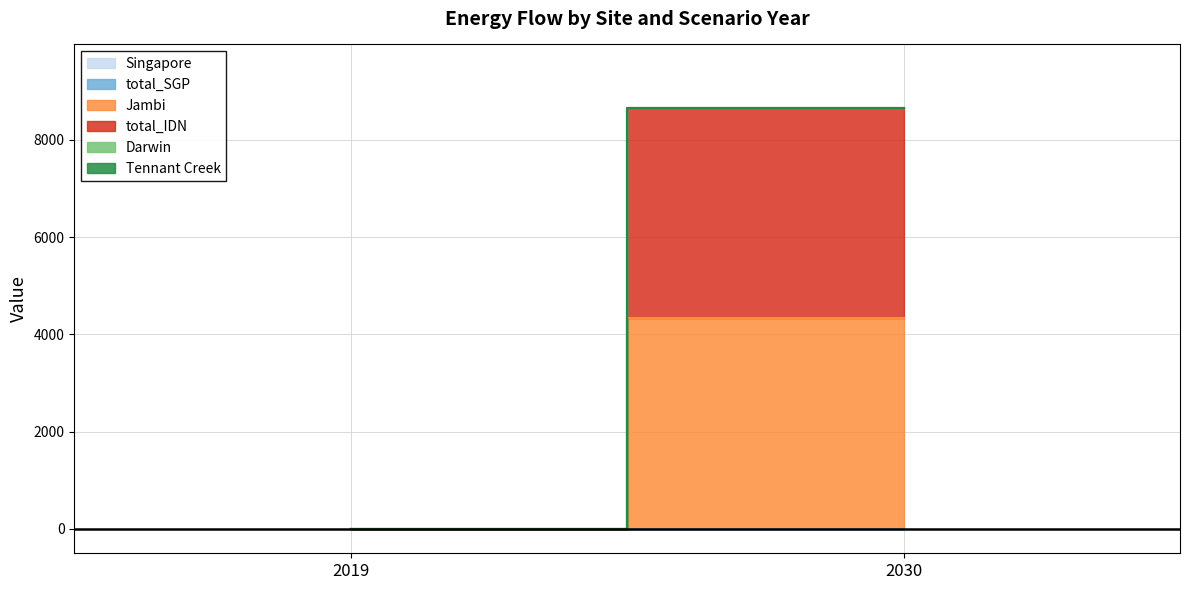

Reading right to left, transcribe all the data shown in this chart.

Singapore: 0.0	0.0
total_SGP: 0.0	0.0
Jambi: 4332.1	0.0
total_IDN: 4332.1	0.0
Darwin: 0.0	0.0
Tennant Creek: 0.0	0.0